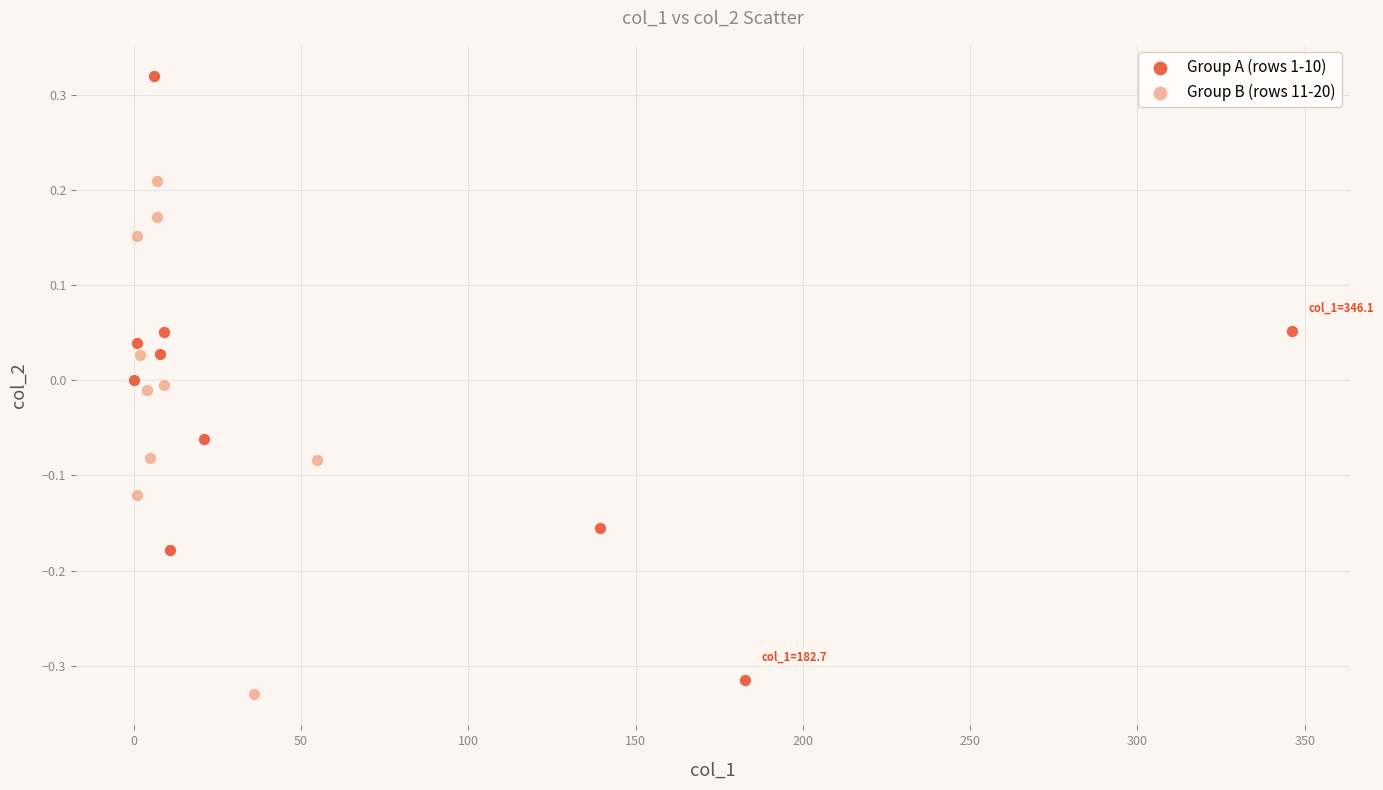

Which series contains the highest Y value?

Group A (rows 1-10)